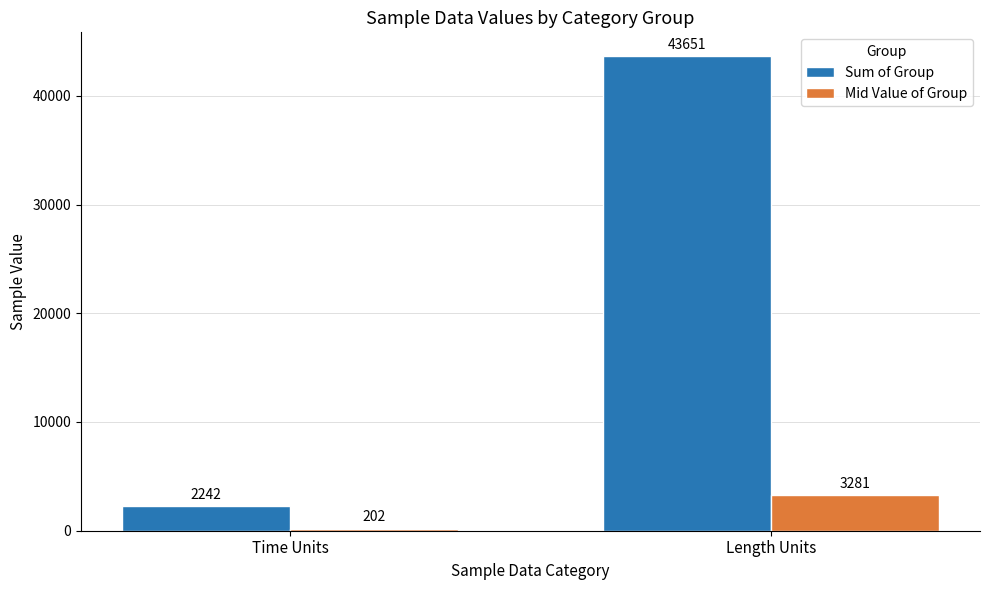

What is the maximum value shown in the chart?

43651